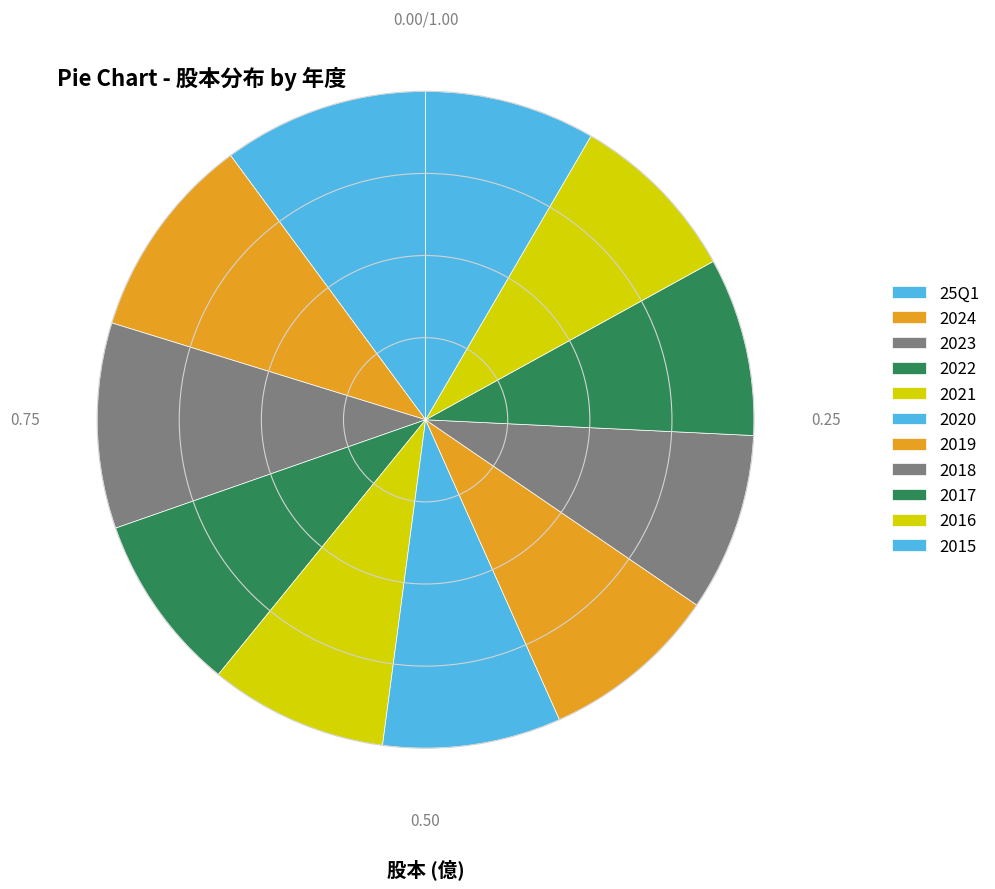

Rank the categories by value from highest to lowest.

25Q1, 2024, 2023, 2022, 2021, 2020, 2019, 2018, 2017, 2016, 2015